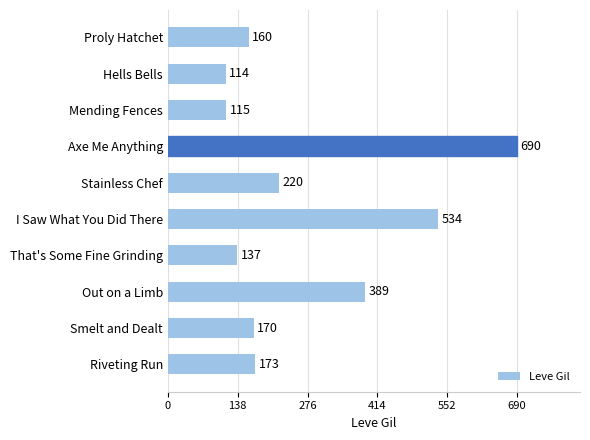

What is the difference between the maximum and second lowest values?

575